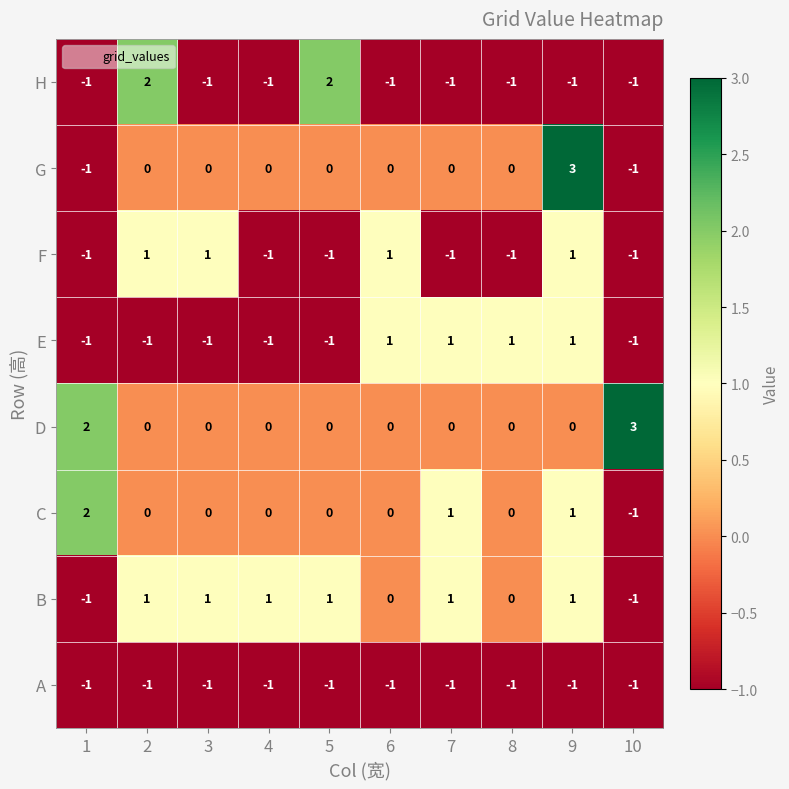

What is the greatest value displayed?

3